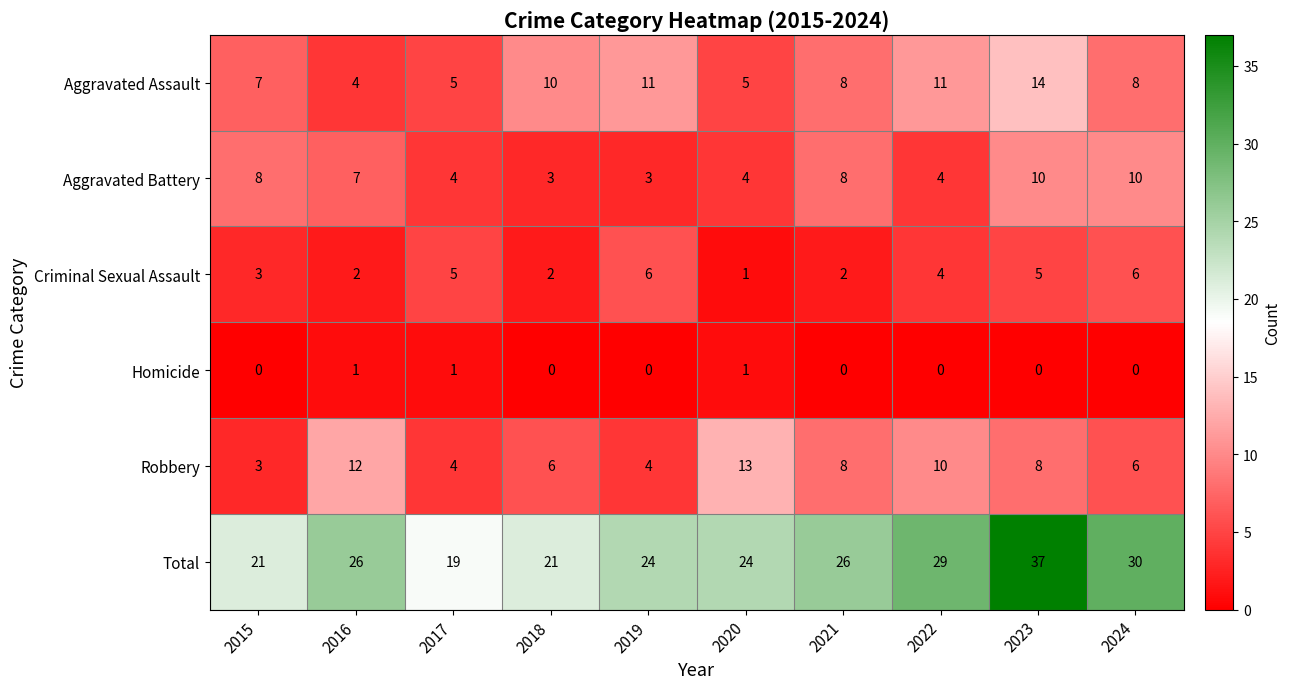

Rank the series at 2023 from lowest to highest value.

Homicide, Criminal Sexual Assault, Robbery, Aggravated Battery, Aggravated Assault, Total